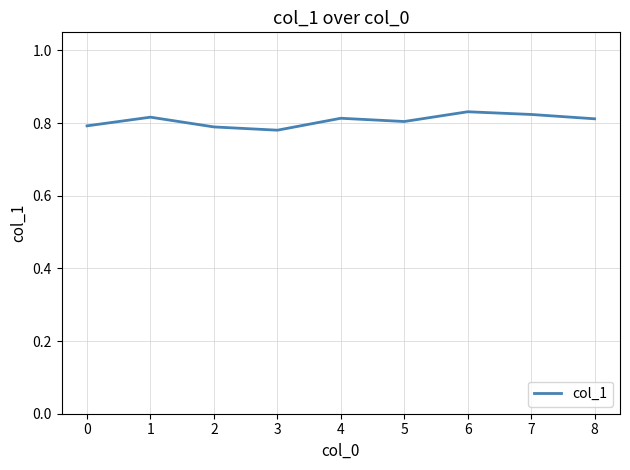

True or false: the data shows 0.8 at 2.

True